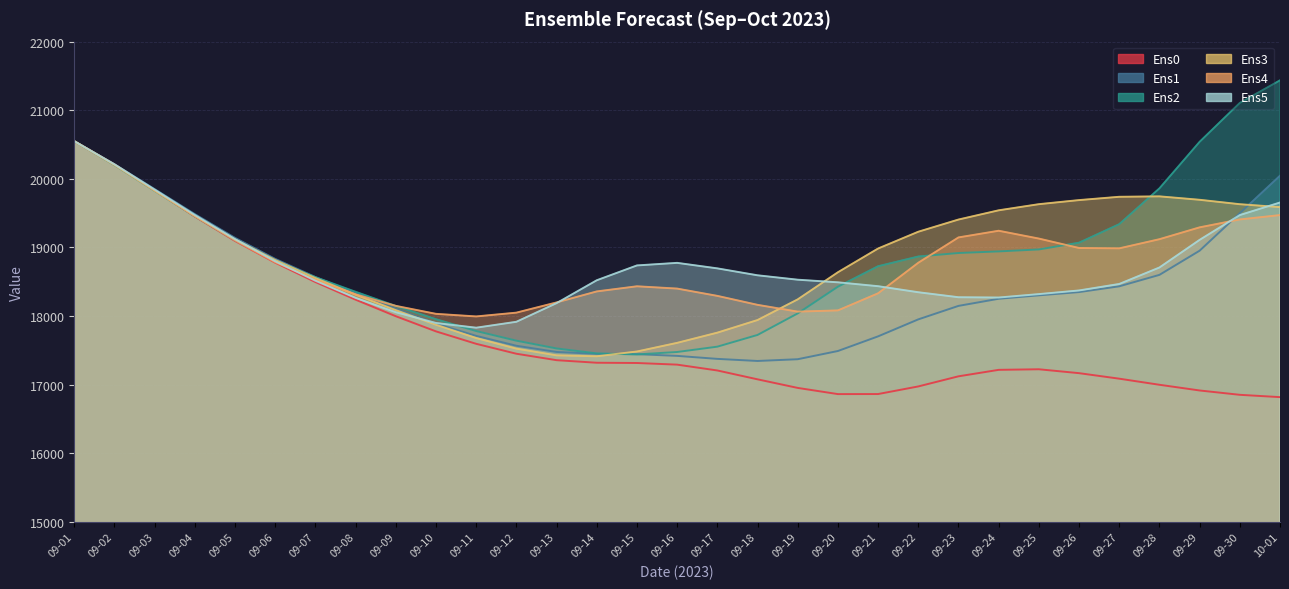

What is the value of the Ens1 point at the 22nd from the left?

17950.6